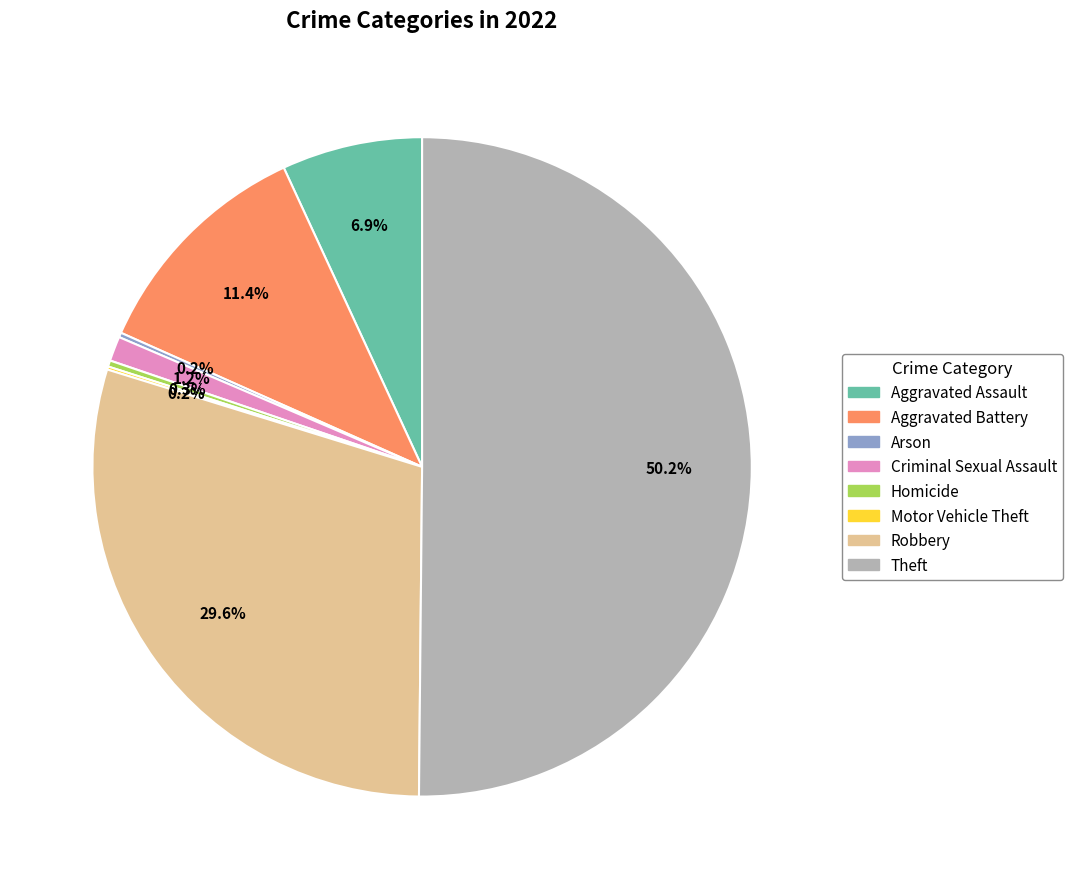

Which has a higher value, Aggravated Assault or Theft?

Theft